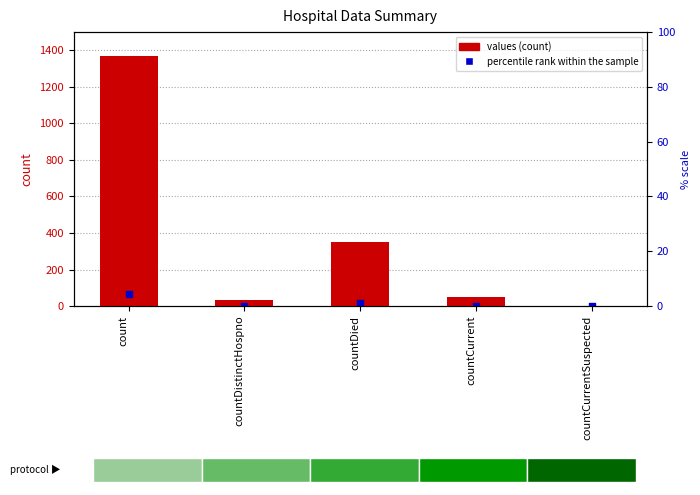

Is the value of percentile rank within the sample at countCurrentSuspected greater than the value of values at countDied?

No